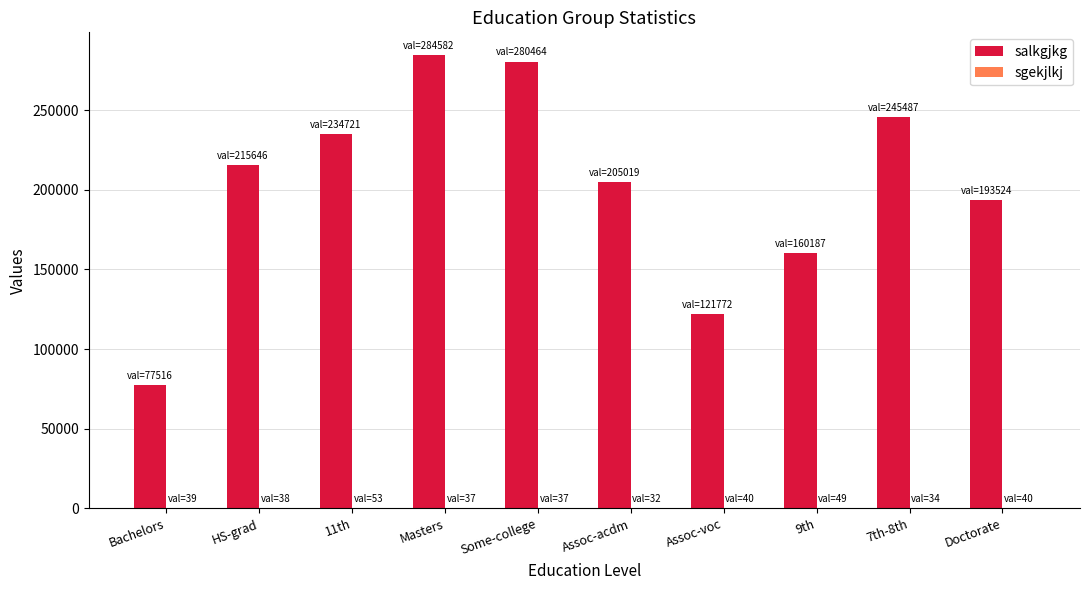

What is the greatest value displayed?

284582